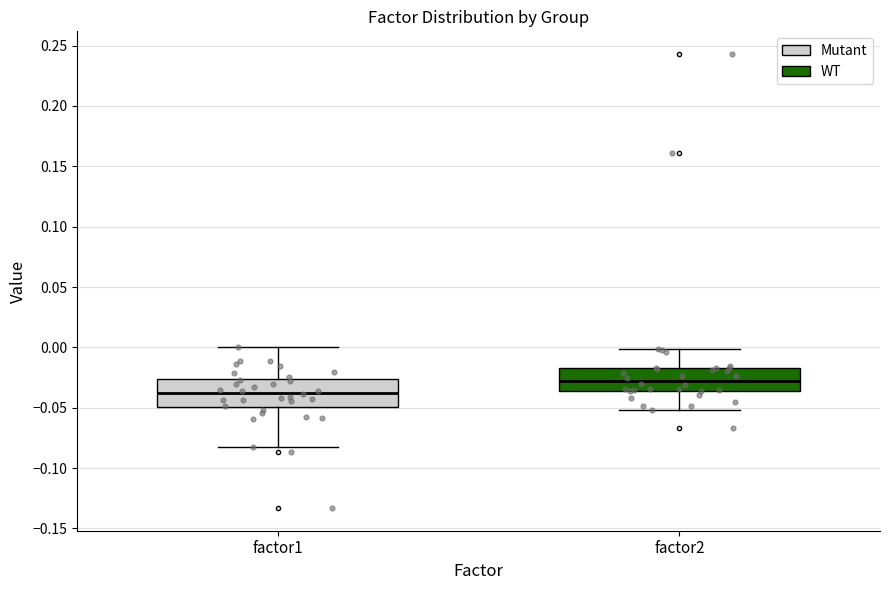

Where does the median line of the box for factor2 sit on the y-axis? The values are not printed on the chart, so give them approximately, as read against the axis.

-0.030